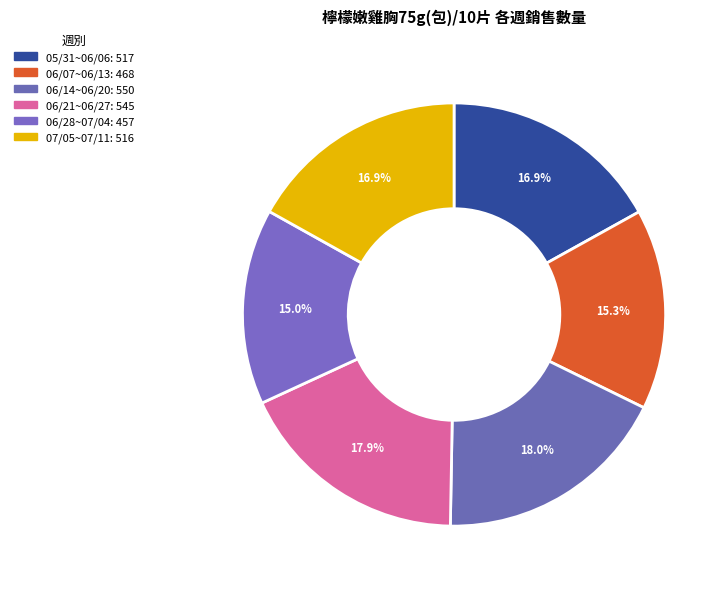

How many slices are in this pie chart?

6